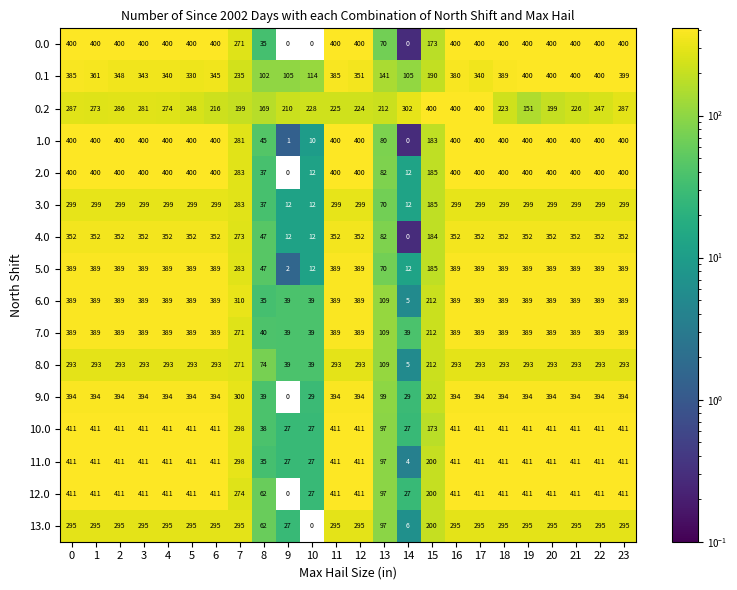

What is the greatest value displayed?

411